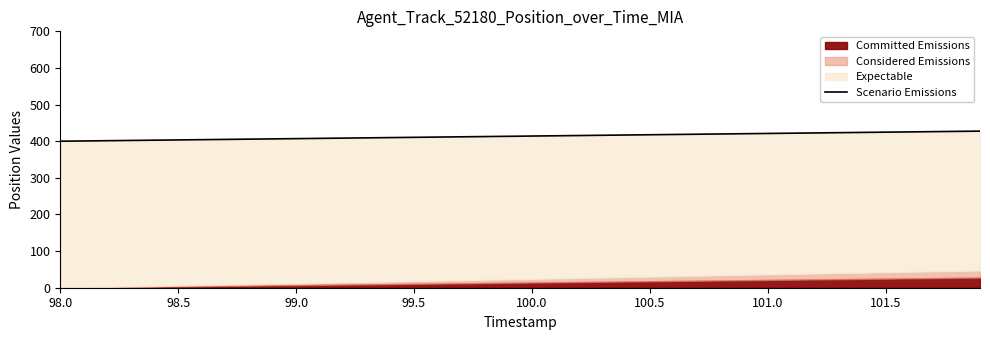

What is the value of the 25th point from the left?

417.0